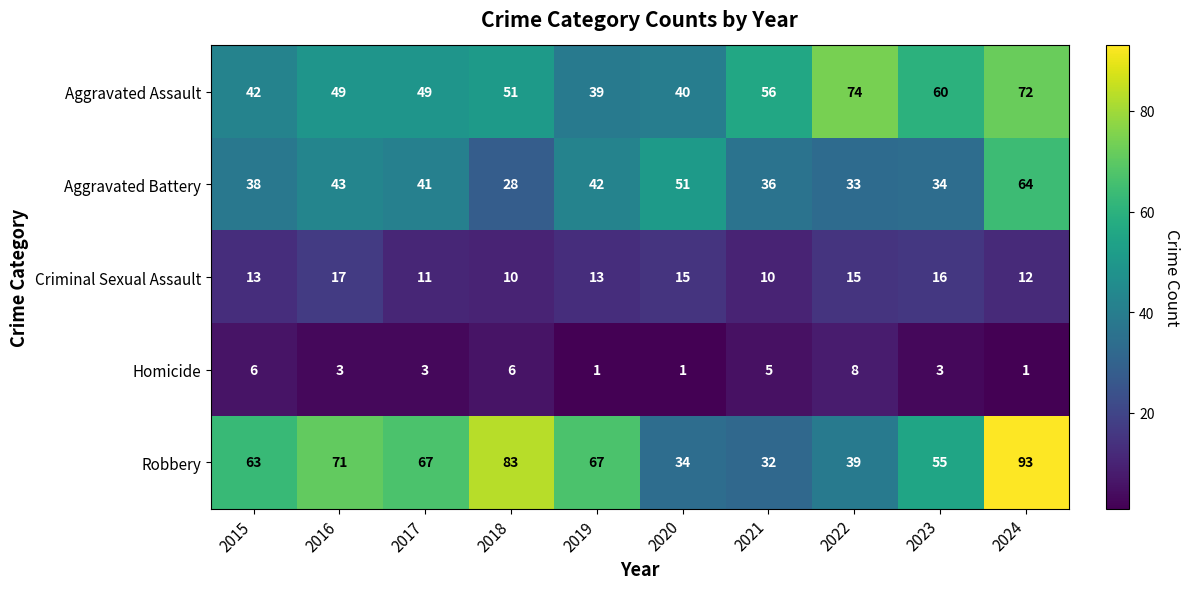

Between 2015 and 2023, which series saw the biggest shift?

Aggravated Assault